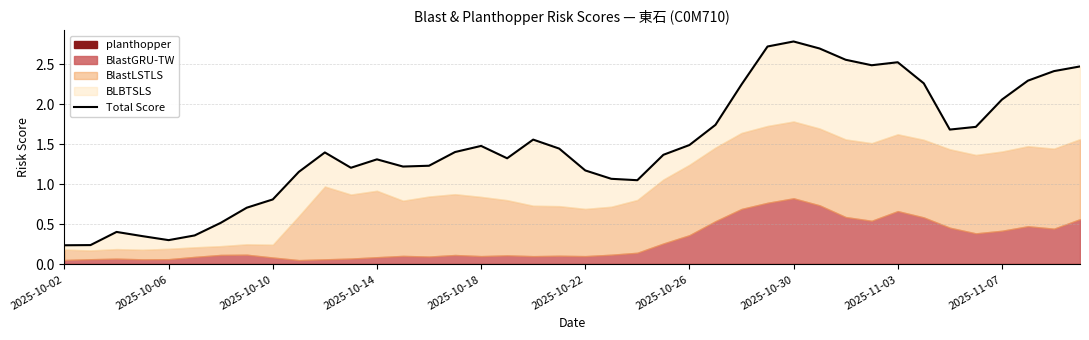

The chart shows a value of 3.1 at 25. True or false?

False